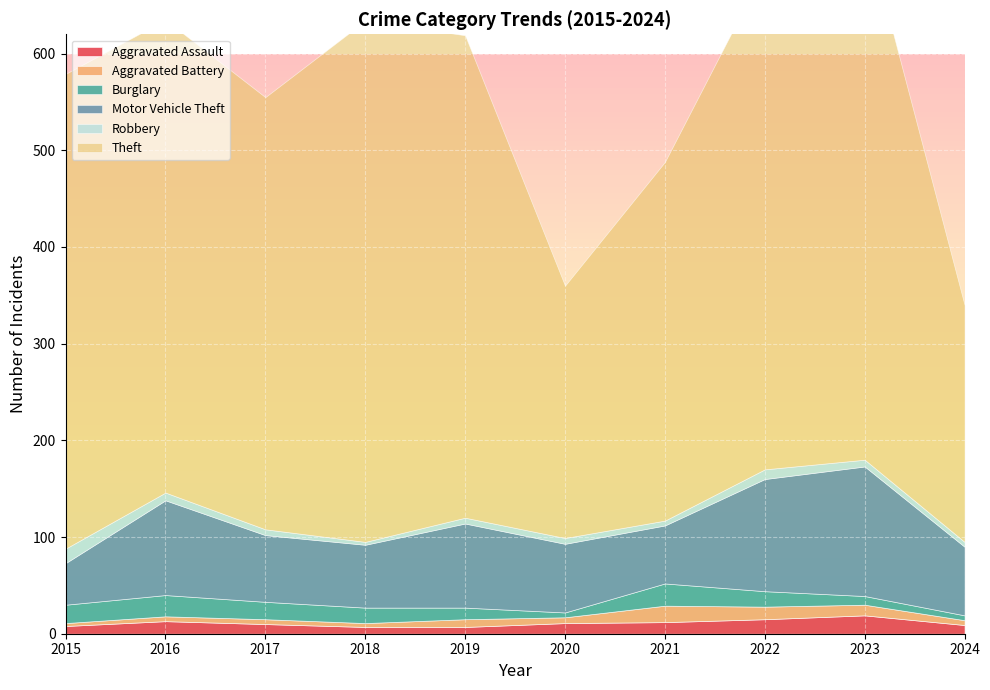

Which series has the widest spread of values?

Theft